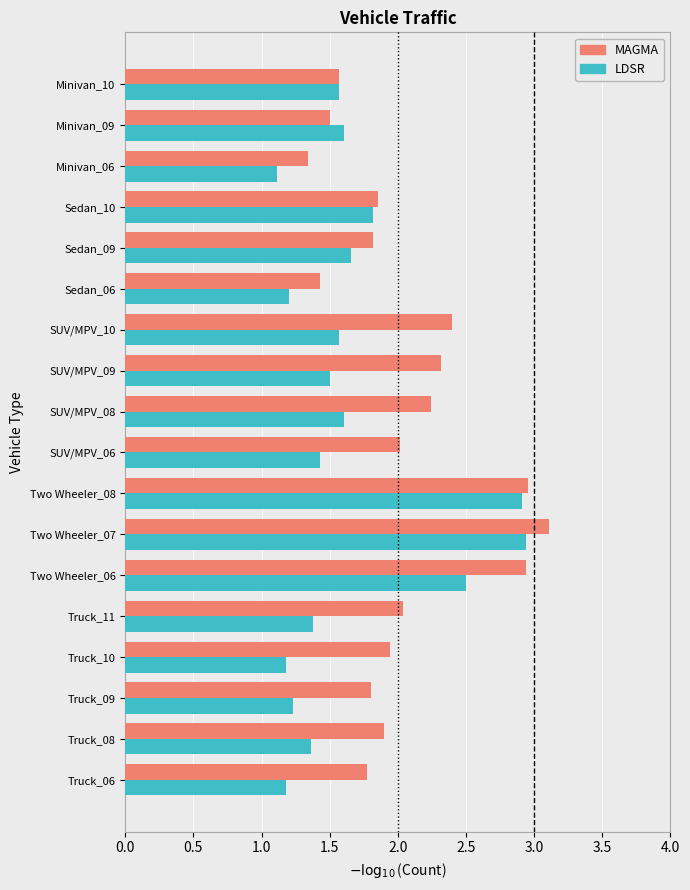

At which category is the sum across all series the highest?

Two Wheeler_07